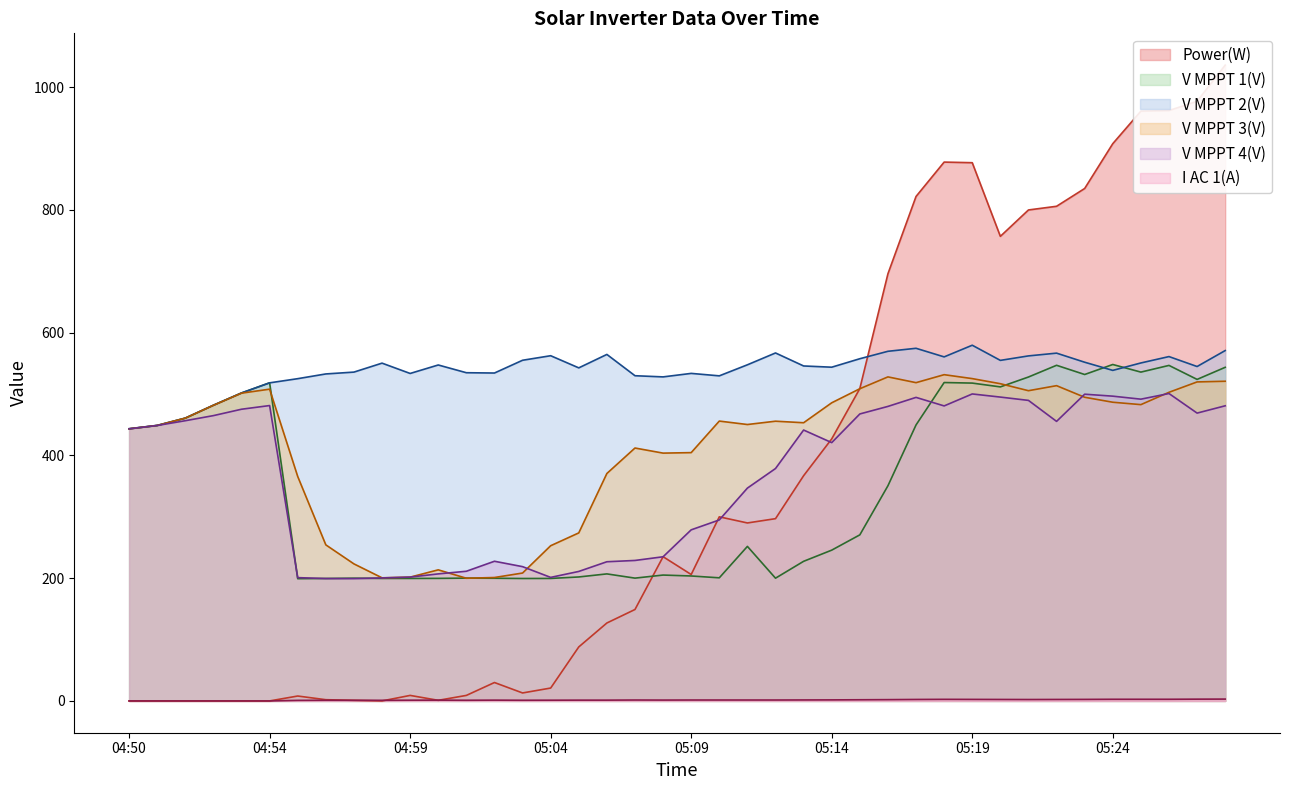

The value of V MPPT 3(V) at 05:16 is 528.0. True or false?

True